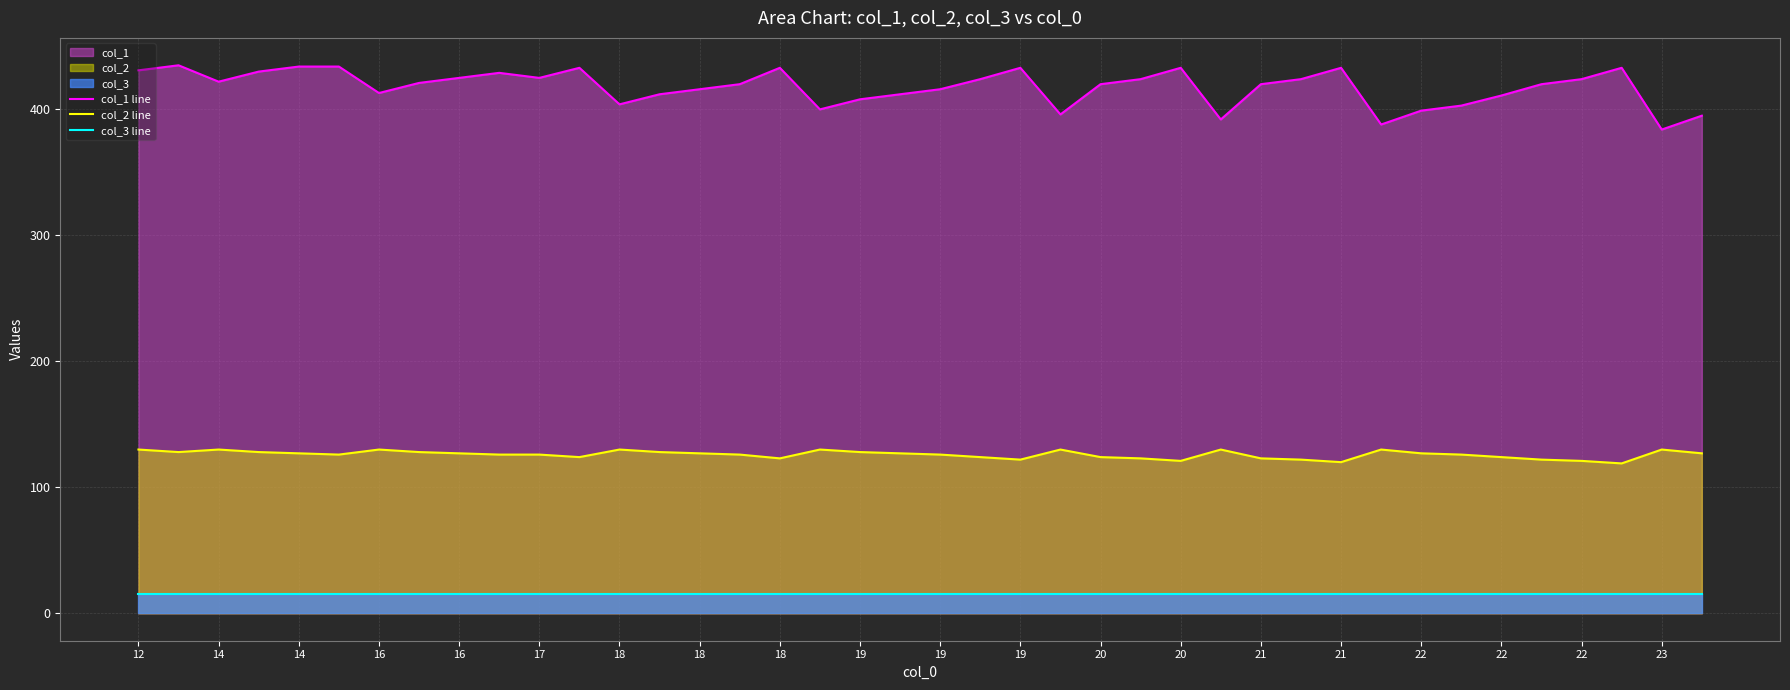

How many lines are shown in the chart?

3